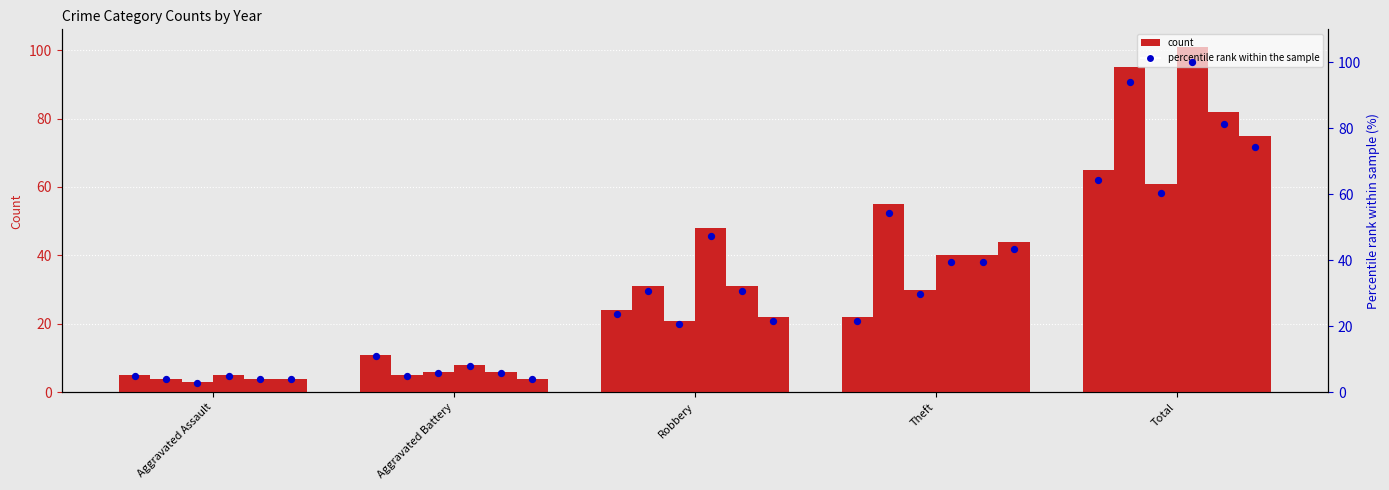

What is the ratio of the value at Aggravated Battery to the value at Aggravated Assault?

2.2